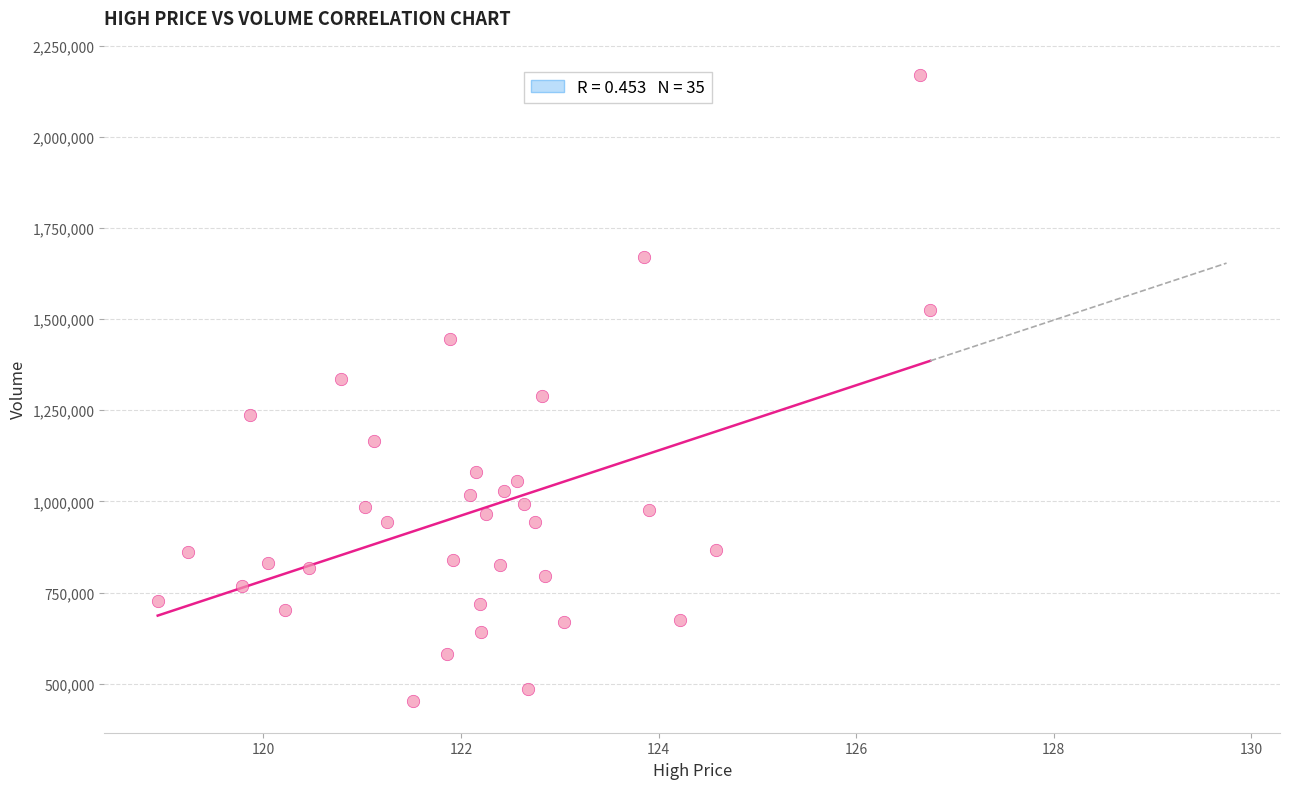

What is the range of Y values (max minus min)?

1719000